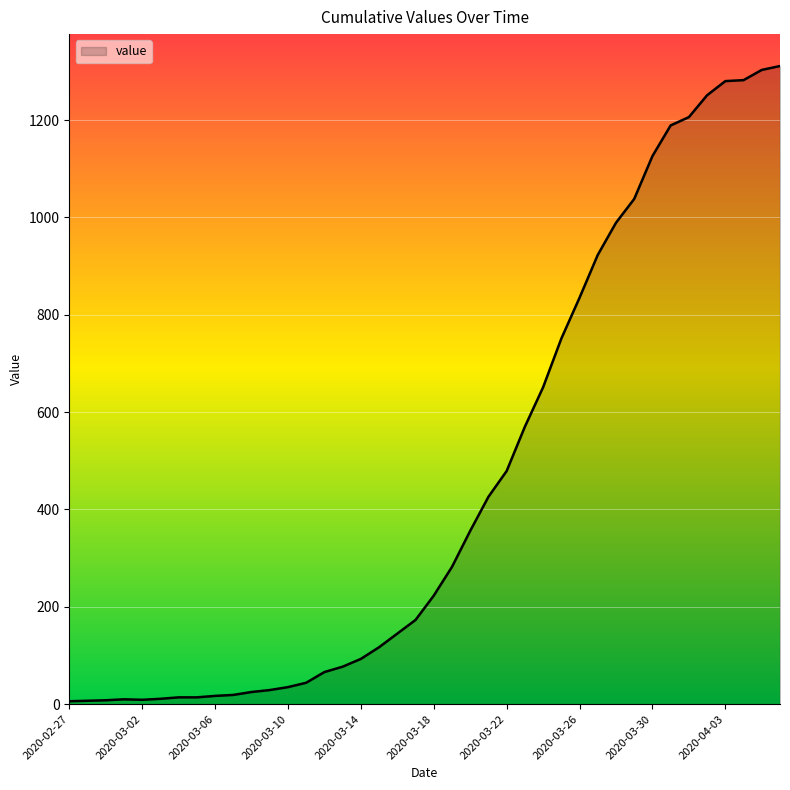

What is the difference between the maximum and minimum values?

1305